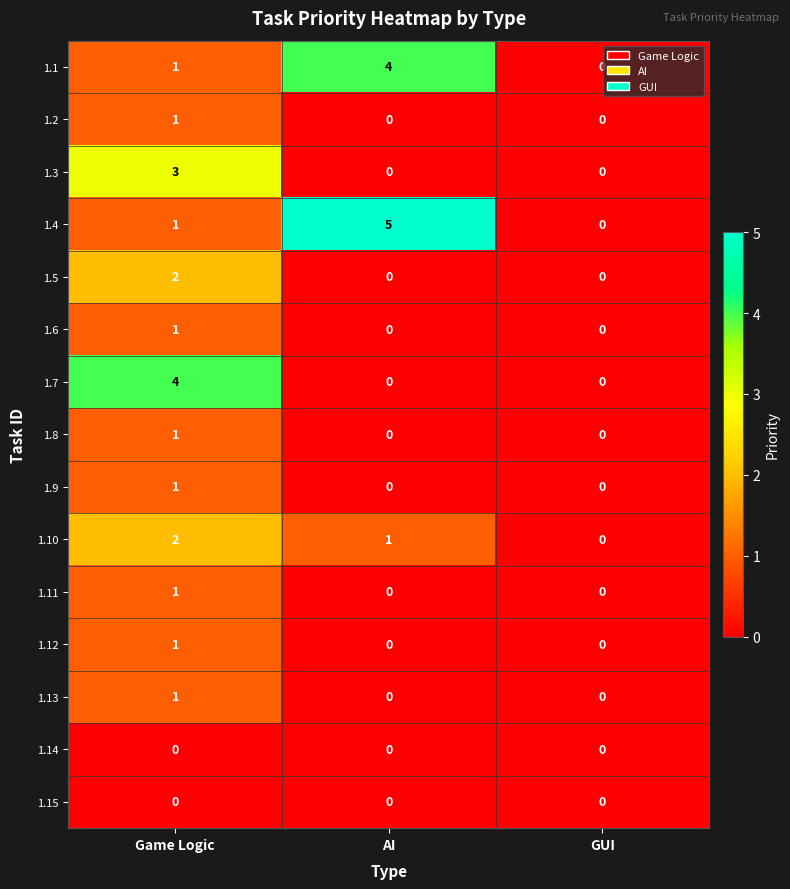

Which series has the widest spread of values?

1.4